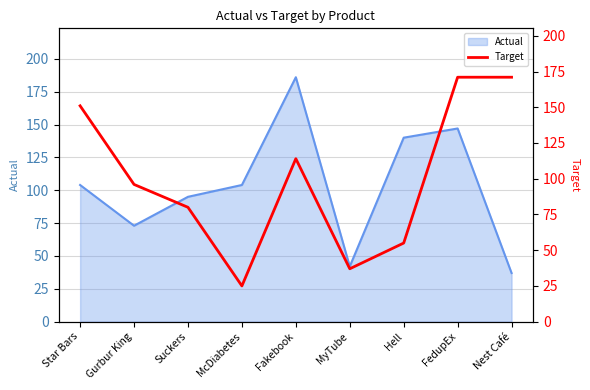

At which label does Actual reach its peak?

Fakebook